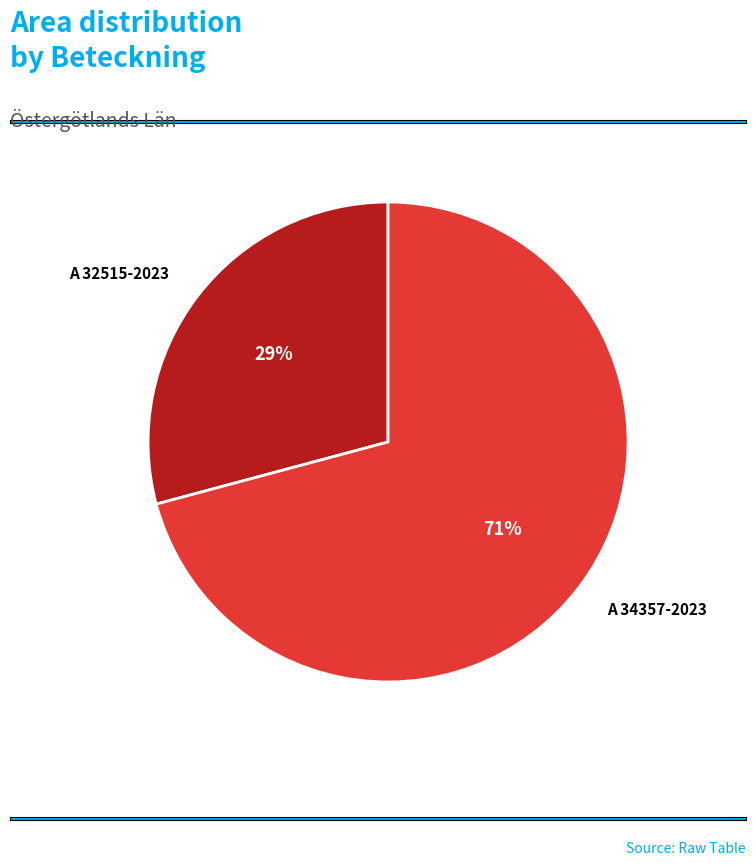

Is it true that A 34357-2023 is 71% of the pie?

True